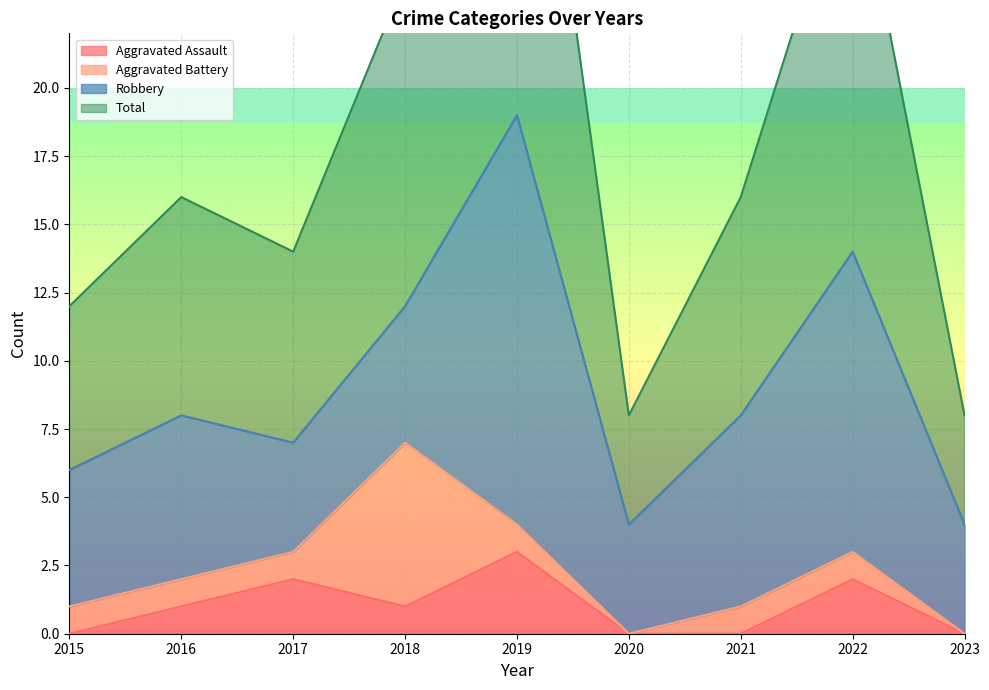

What is the maximum value for Aggravated Assault?

3